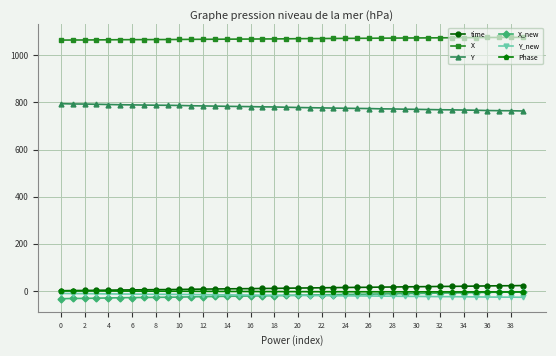

What is the value of the X_new point at the 7th from the left?

-28.0